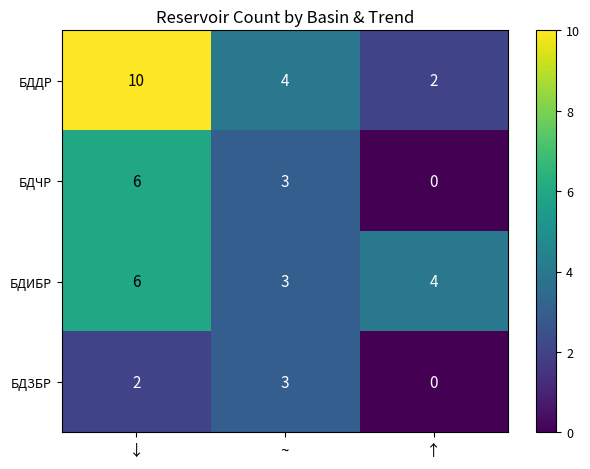

What is the spread (max minus min) of values at ↑?

4